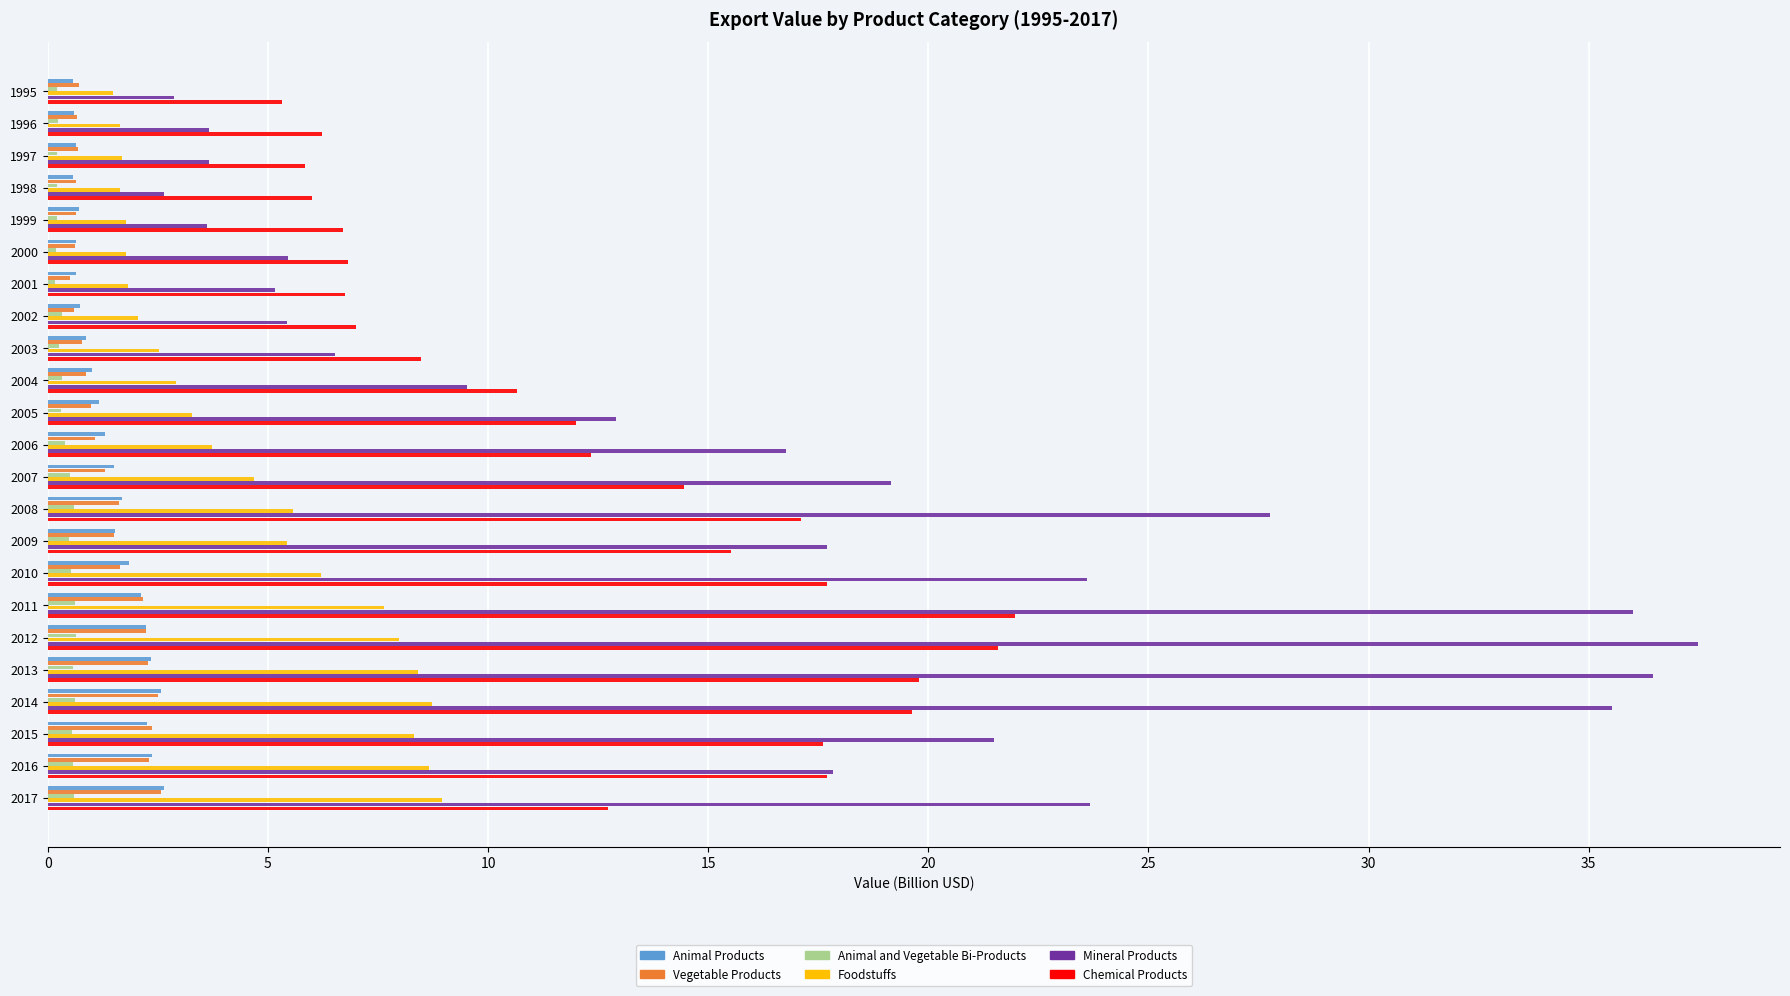

What is the difference between the maximum and minimum values in the Animal and Vegetable Bi-Products series?

0.5